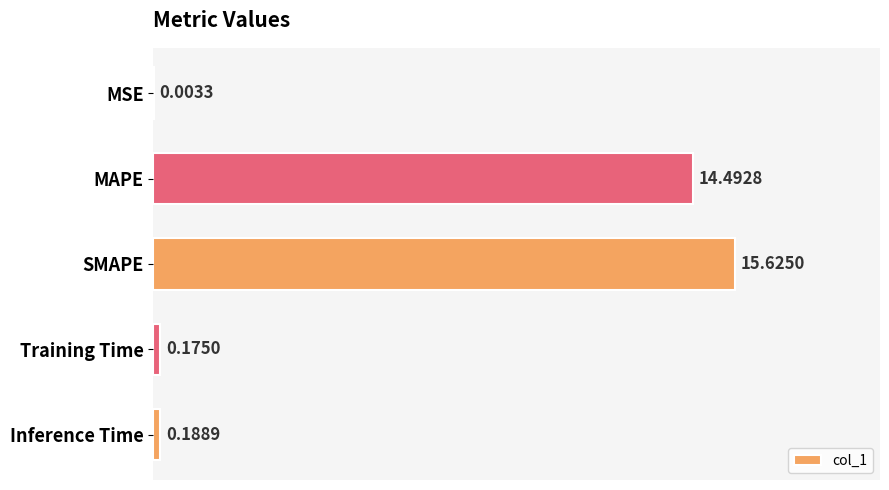

At which category does the chart reach its peak across all series?

SMAPE